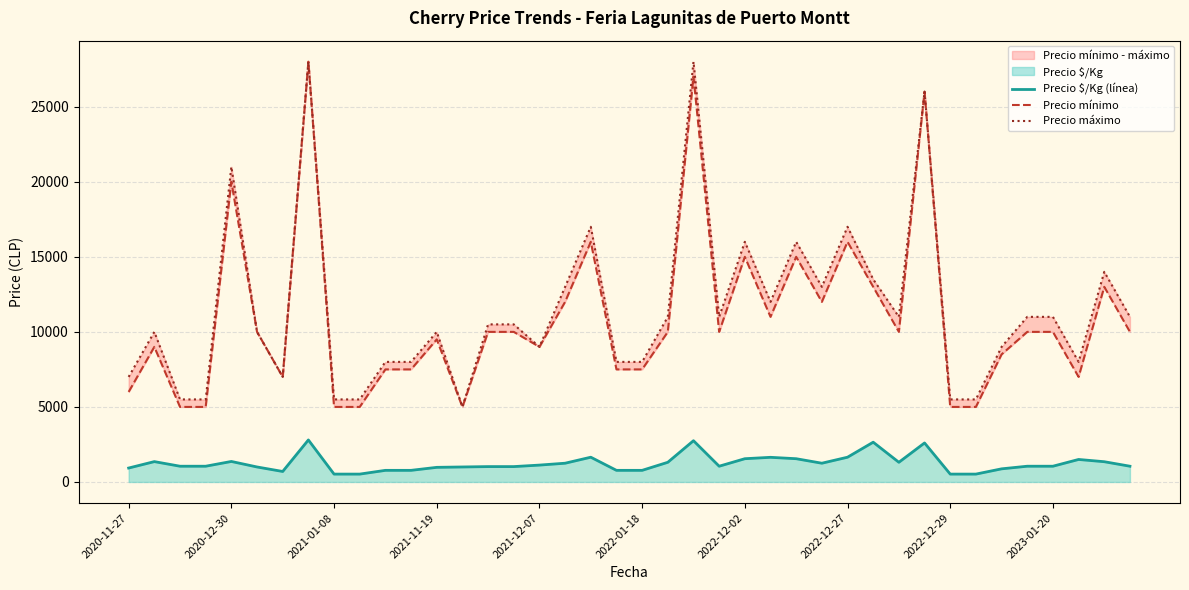

Between 22 and 30, which is larger?

22